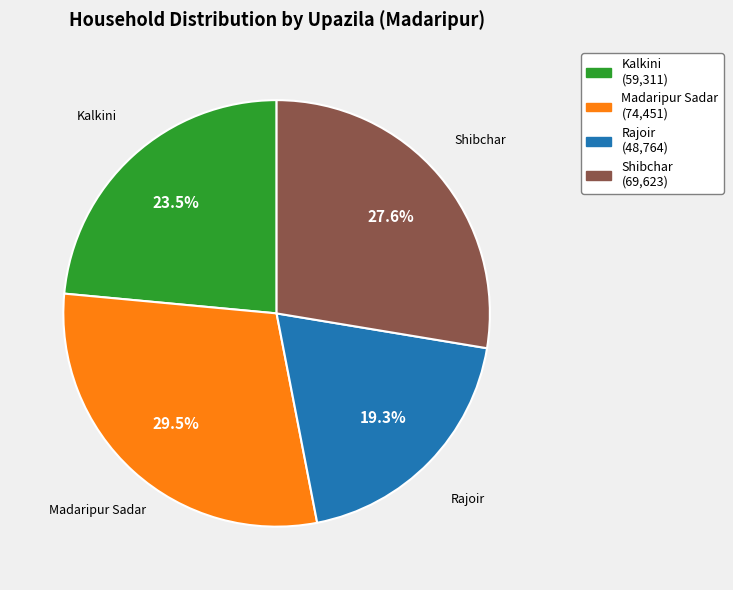

Is the sum of Kalkini and Madaripur Sadar greater than half?

Yes